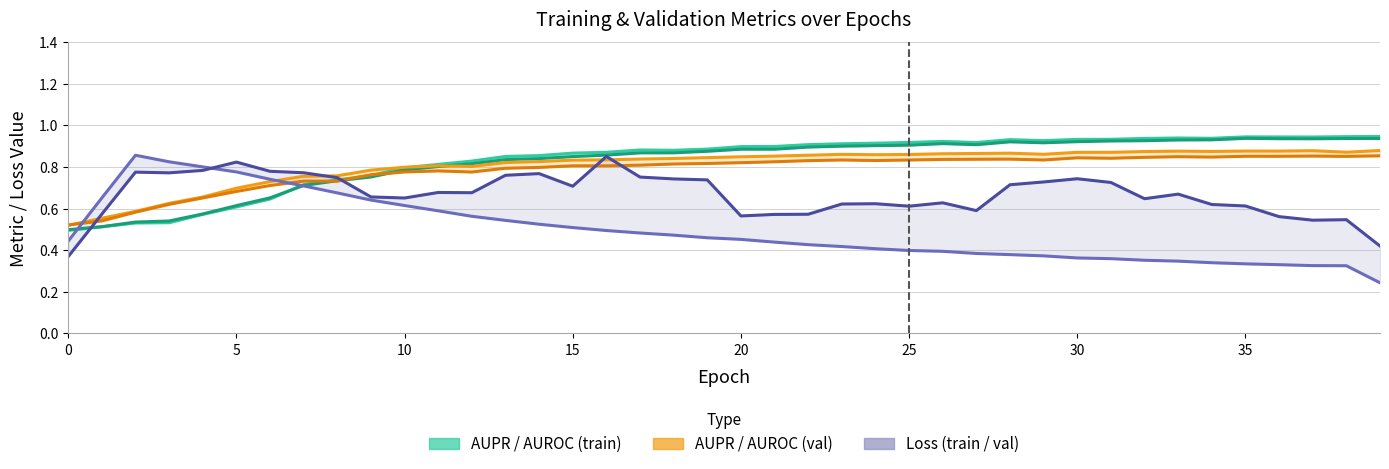

What is the lowest value of the AUPR (train) series?

0.5